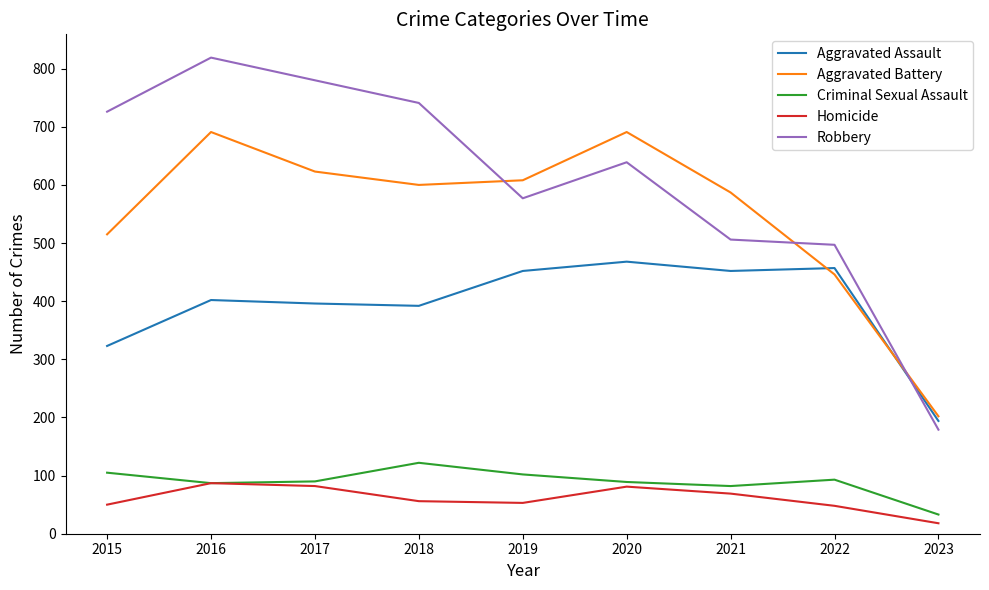

After their last crossing, which series has the higher values: Aggravated Battery or Robbery?

Aggravated Battery